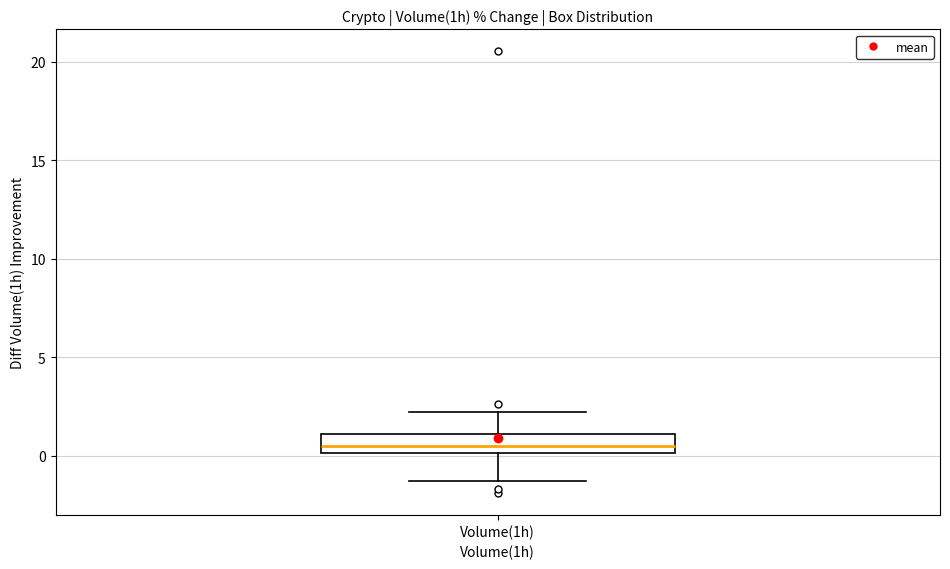

Read this box plot against the y-axis: the position of the median line, the range covered by the box, and the ends of both whiskers. The values are not printed on the chart, so give them approximately, as read against the axis.

median 0.5, box 0.0 to 1.0, whiskers -1.5 to 2.0